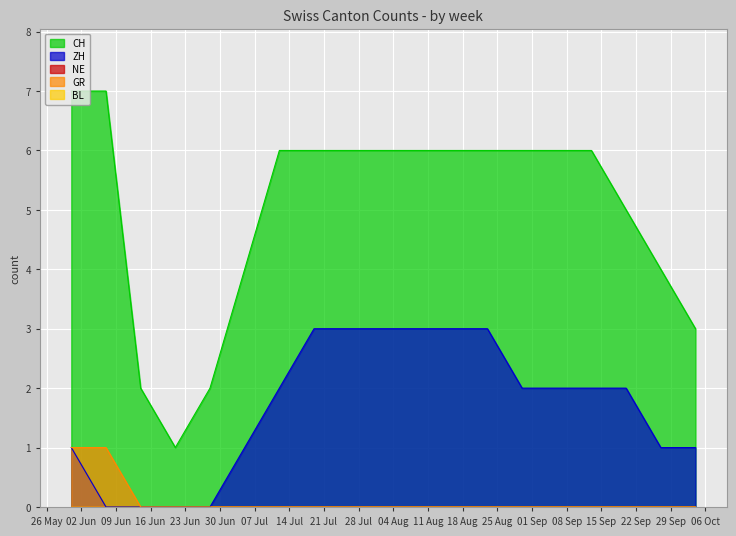

How many values in ZH are above zero?

15